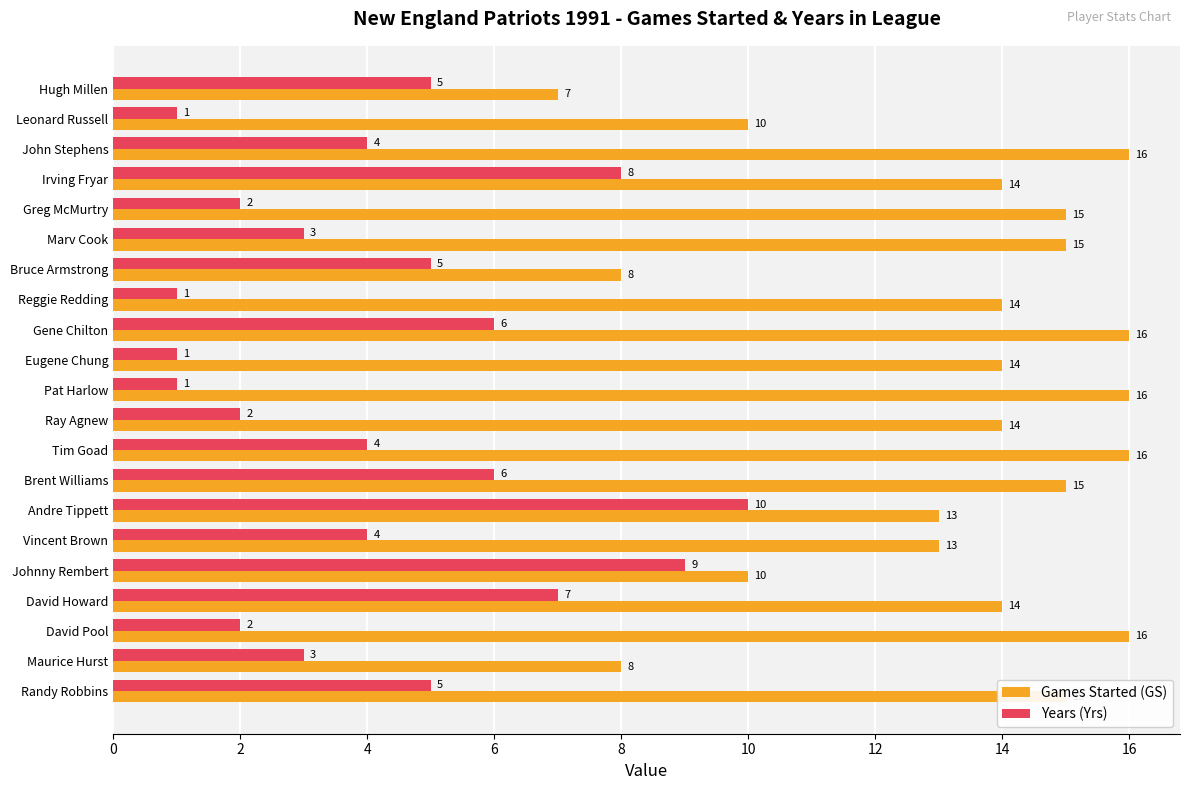

What is the spread (max minus min) of values at Vincent Brown?

9